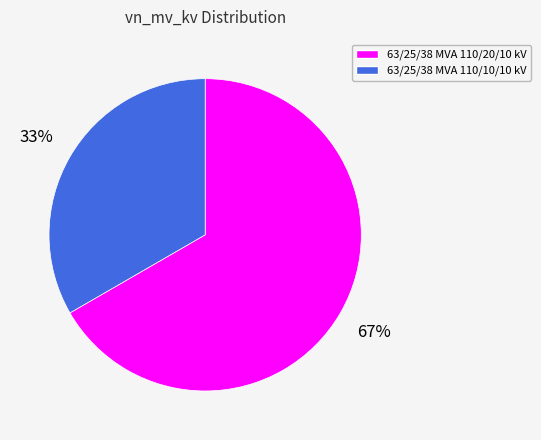

Which category has the smallest portion of the pie?

63/25/38 MVA 110/10/10 kV